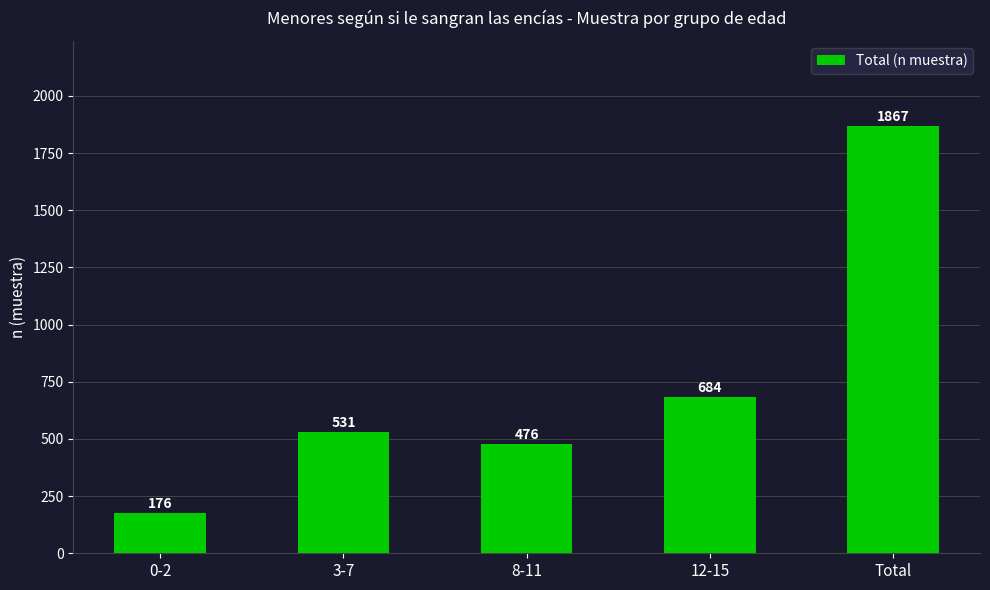

What is the greatest value displayed?

1867